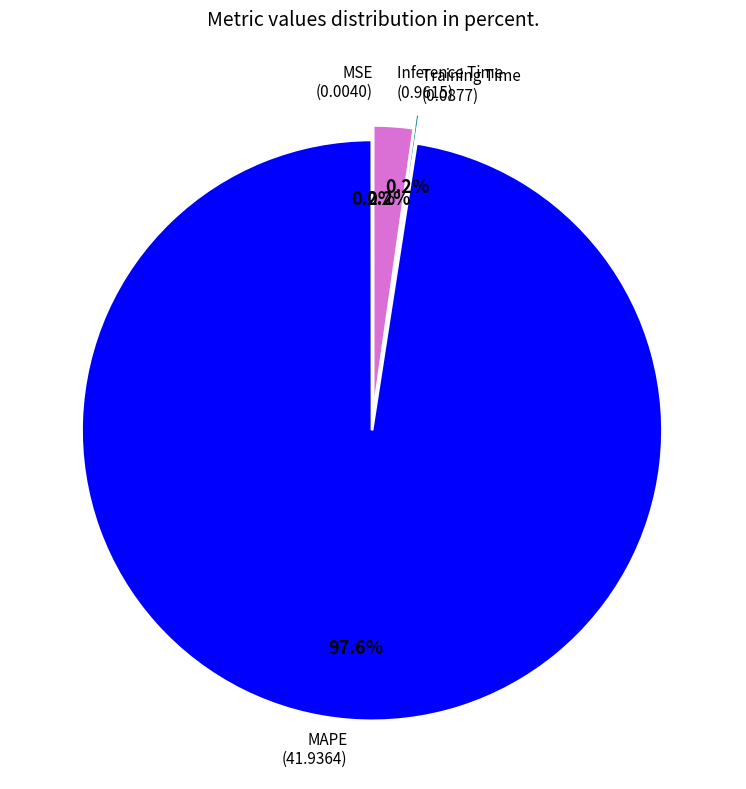

Does any single category account for the majority?

Yes